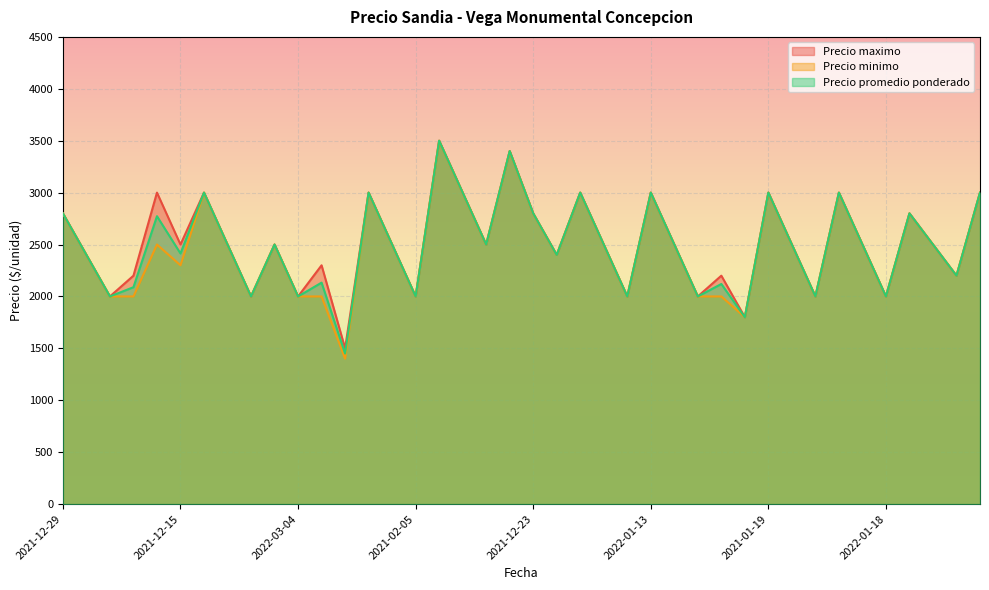

True or false: Precio maximo and Precio promedio ponderado intersect in this chart.

False